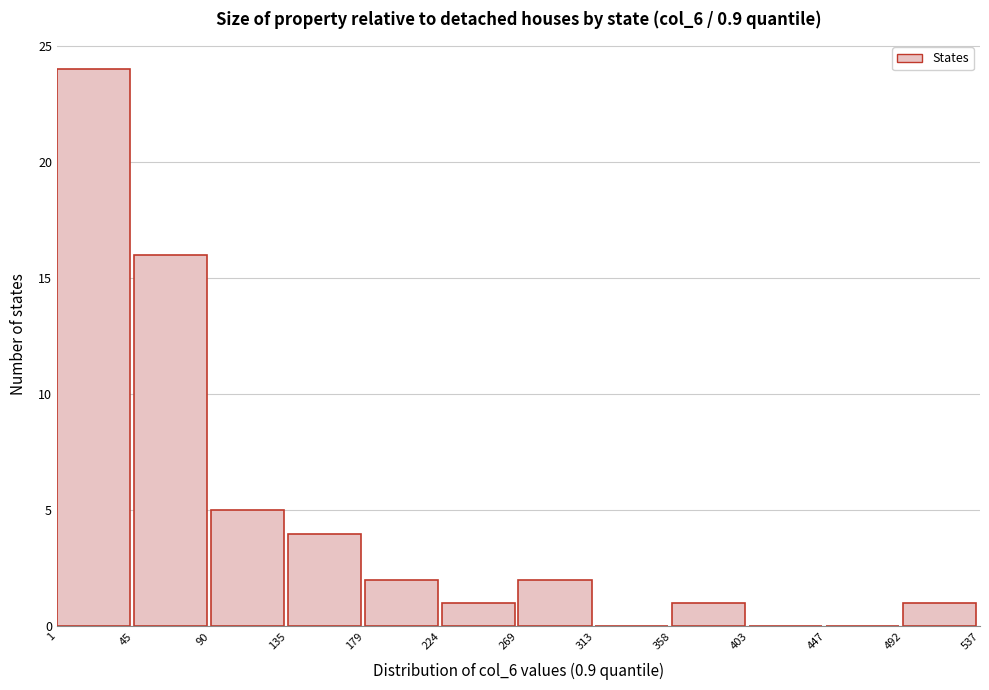

Reading left to right, transcribe this chart: for each bar, give the range it covers on the x-axis and its height. The values are not printed on the chart, so give them approximately, as read against the axis.

1 to 45: 24
45 to 90: 16
90 to 135: 5
135 to 179: 4
179 to 224: 2
224 to 269: 1
269 to 313: 2
313 to 358: 0
358 to 403: 1
403 to 447: 0
447 to 492: 0
492 to 537: 1